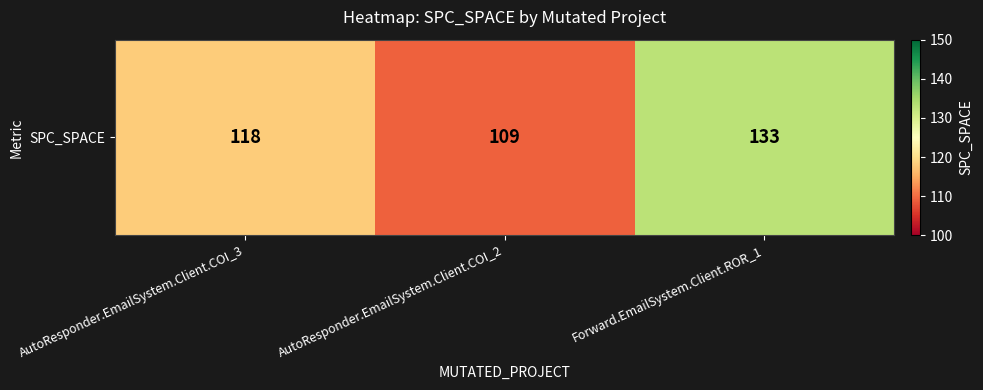

Between AutoResponder.EmailSystem.Client.COI_3 and Forward.EmailSystem.Client.ROR_1, which is larger?

Forward.EmailSystem.Client.ROR_1